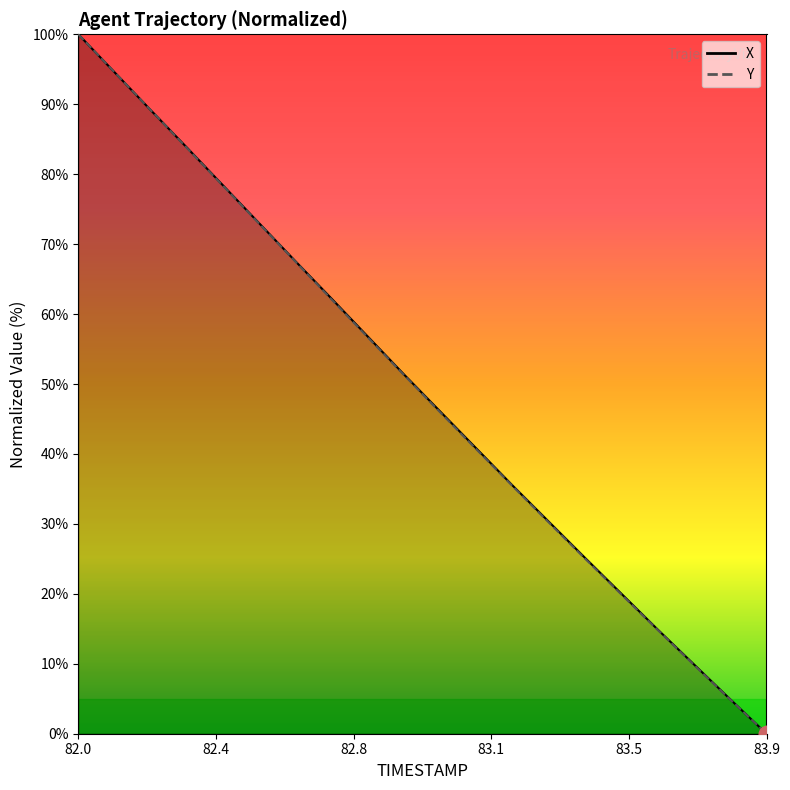

What are all the series names shown in the legend?

X, Y